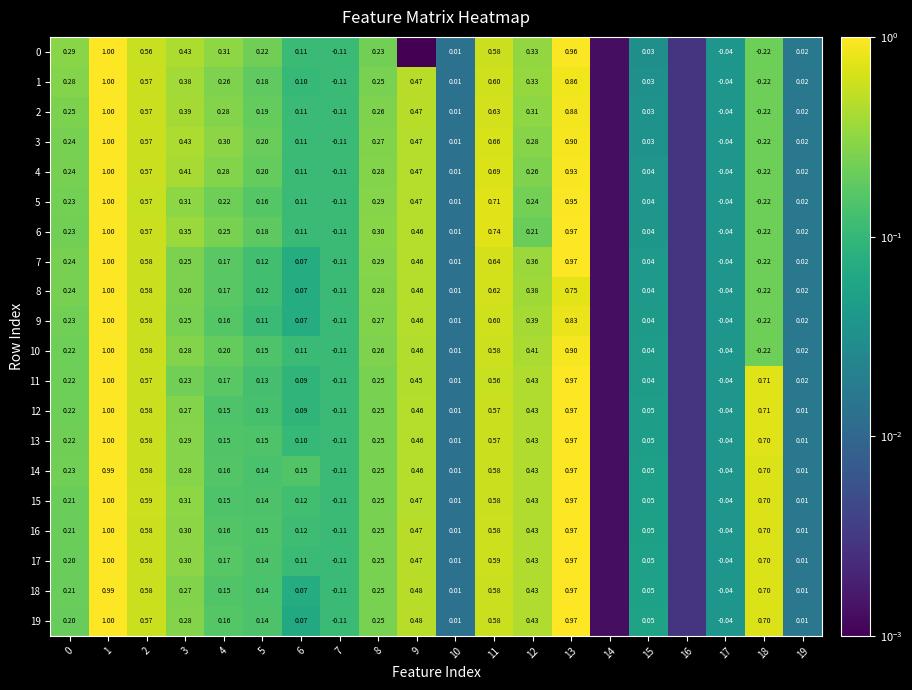

Which has a higher value, 5 or 12?

12